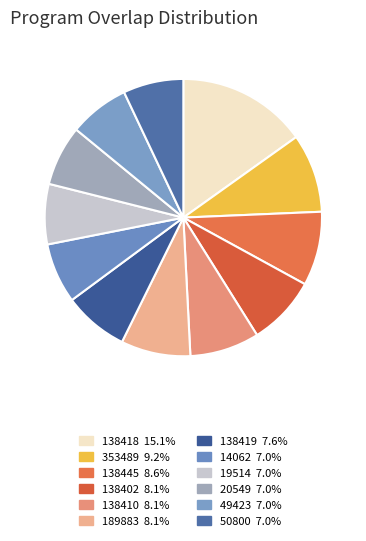

To the nearest percent, what is the combined percentage of 138419 and 138445?

16%